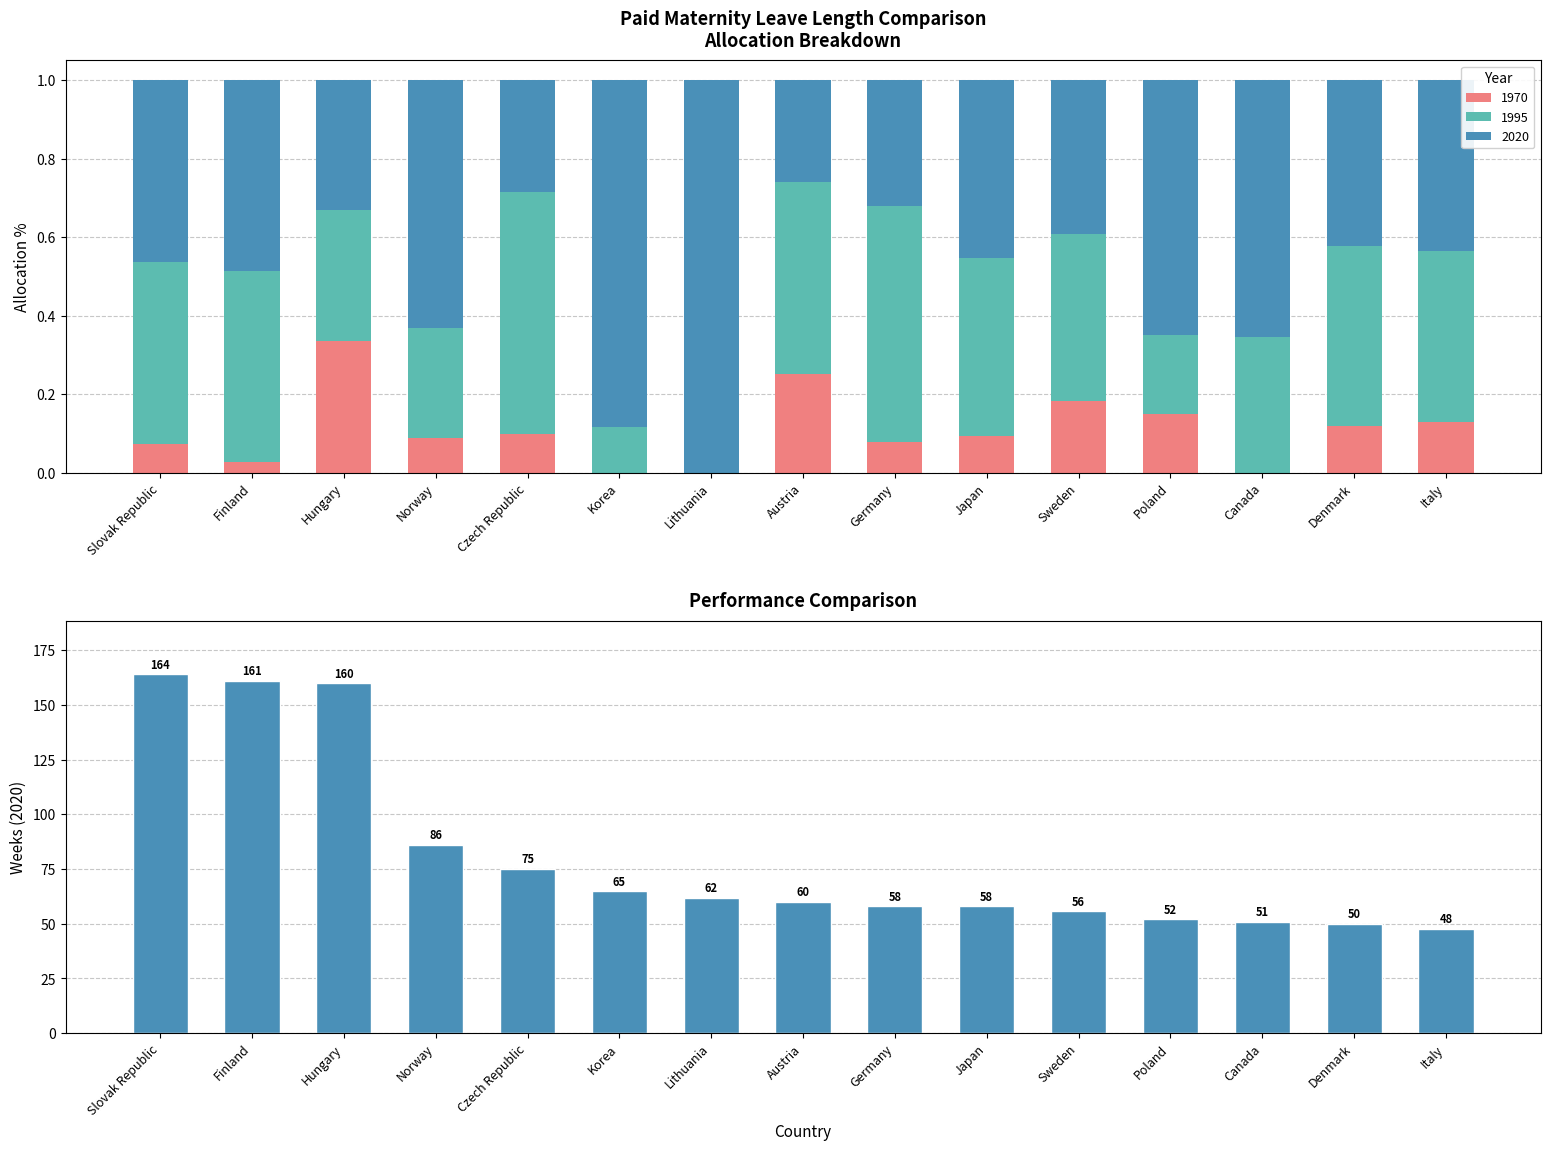

True or false: 2020 has a value of 49.4 at Norway.

False